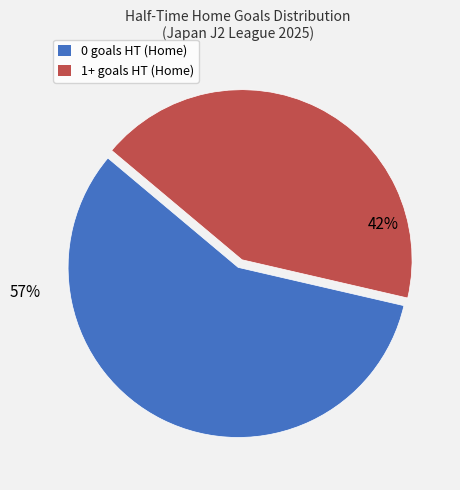

To the nearest percent, what is the combined percentage of 0 goals HT (Home) and 1+ goals HT (Home)?

100%